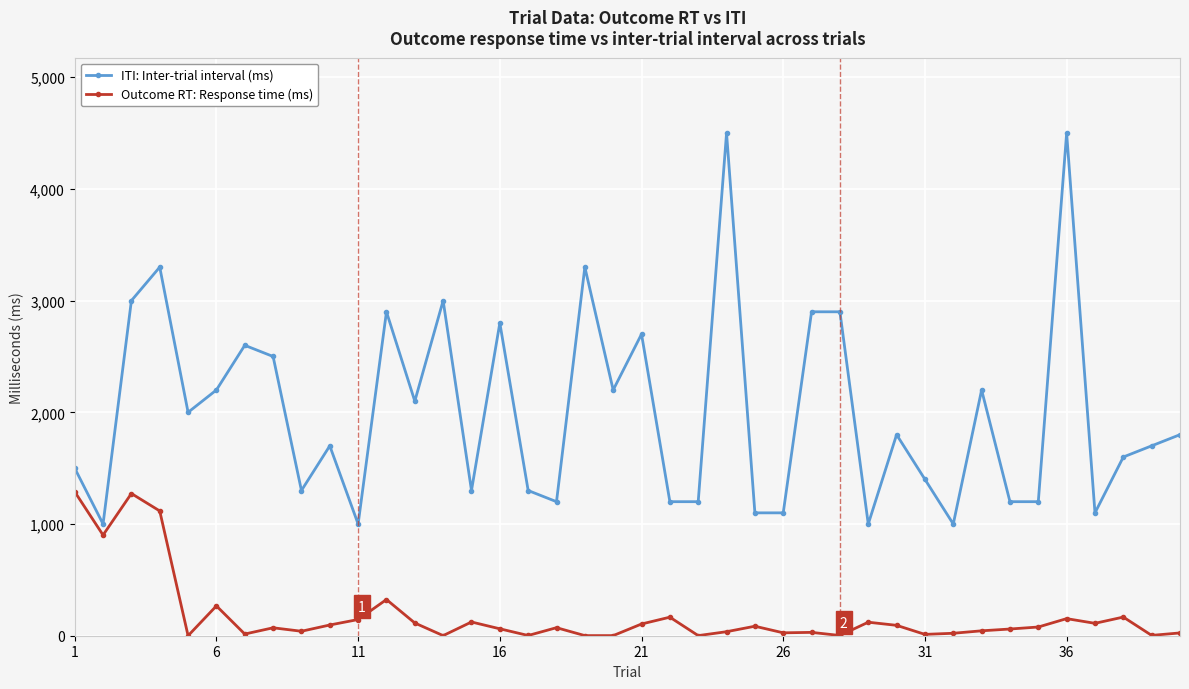

Which series has the largest range (max minus min)?

ITI: Inter-trial interval (ms)